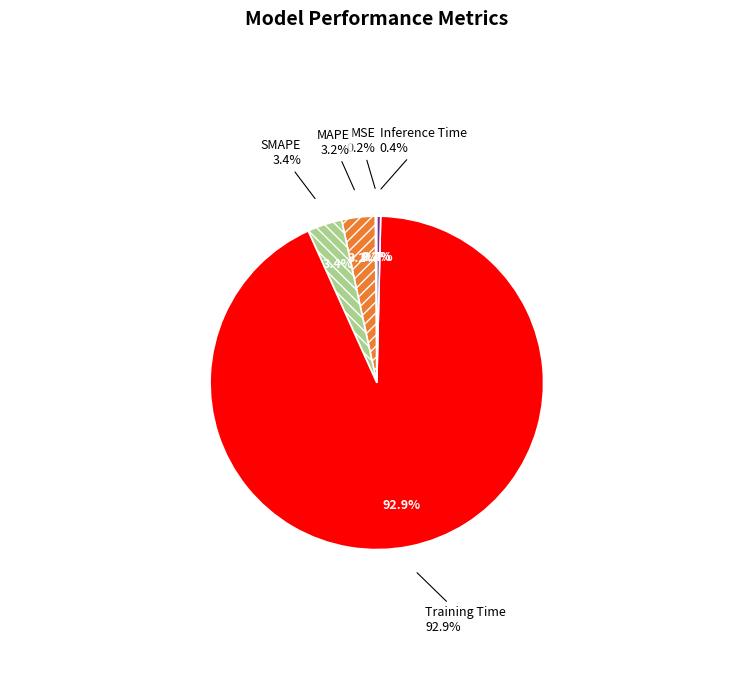

Is it true that Training Time is 93% of the pie?

True